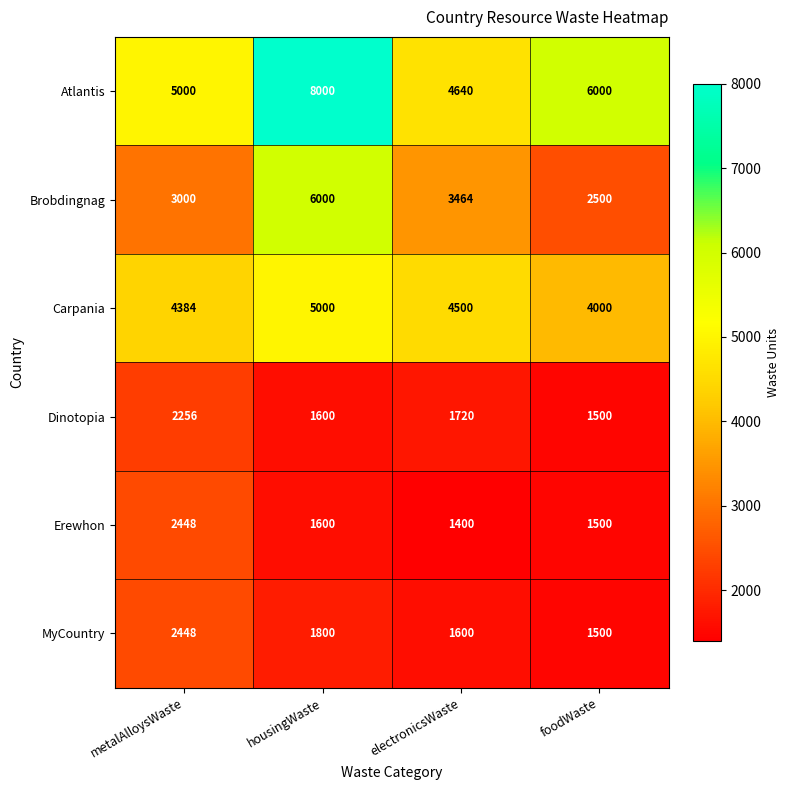

Which series has the largest range (max minus min)?

Brobdingnag